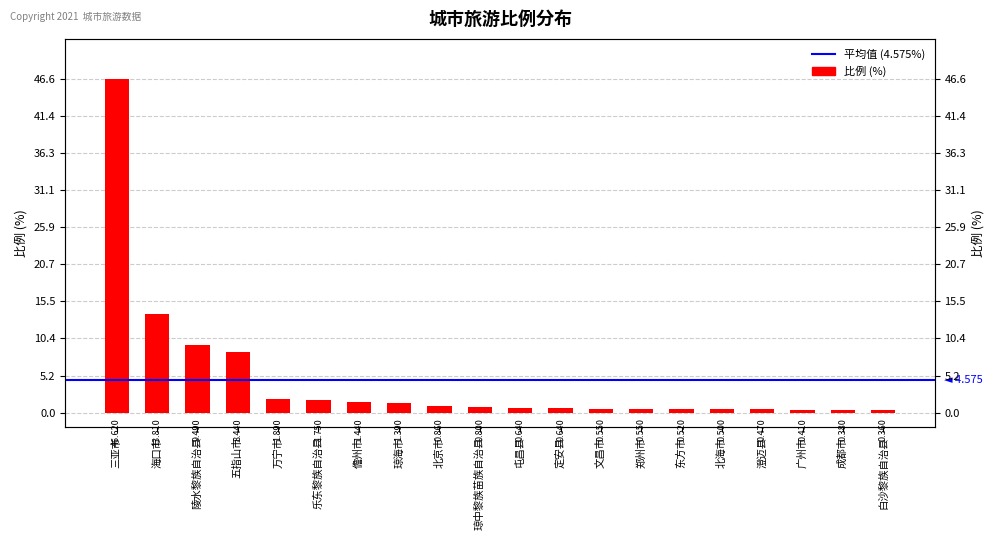

True or false: the data shows 1.9 at 万宁市.

True